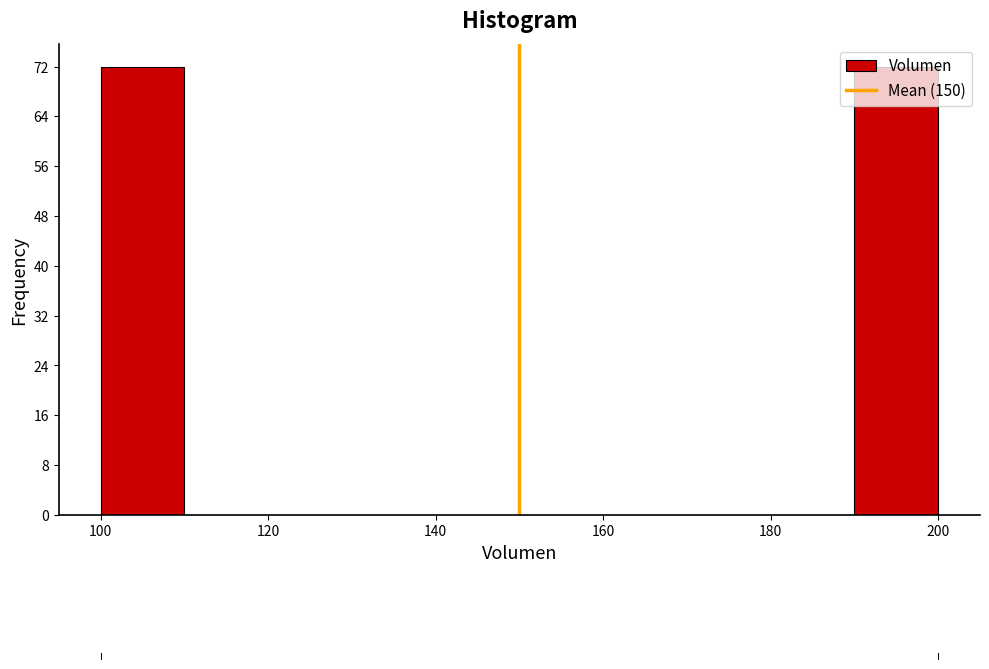

Reading left to right, list every bar in this chart as the range it spans on the x-axis followed by its height. The values are not printed on the chart, so give them approximately, as read against the axis.

100 to 110: 72
110 to 120: 0
120 to 130: 0
130 to 140: 0
140 to 150: 0
150 to 160: 0
160 to 170: 0
170 to 180: 0
180 to 190: 0
190 to 200: 72